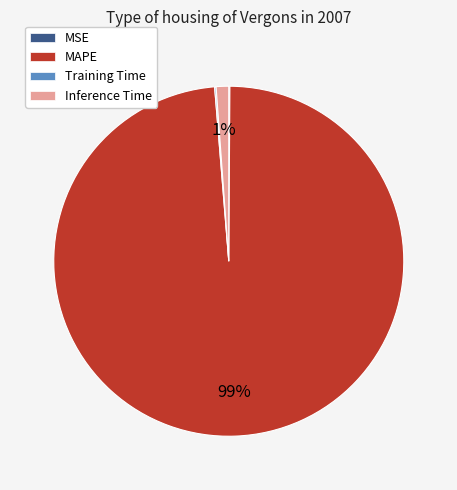

What is the largest slice in the pie chart?

MAPE